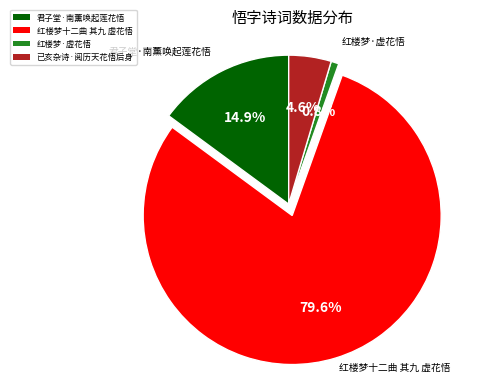

Is there any slice that represents more than half of the pie?

Yes